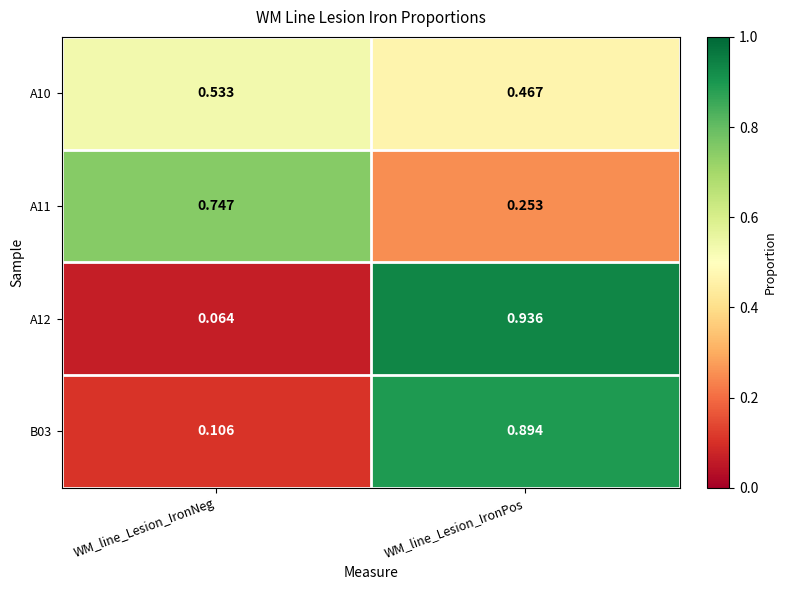

List the labels in order of B03 value, largest first.

WM_line_Lesion_IronPos, WM_line_Lesion_IronNeg